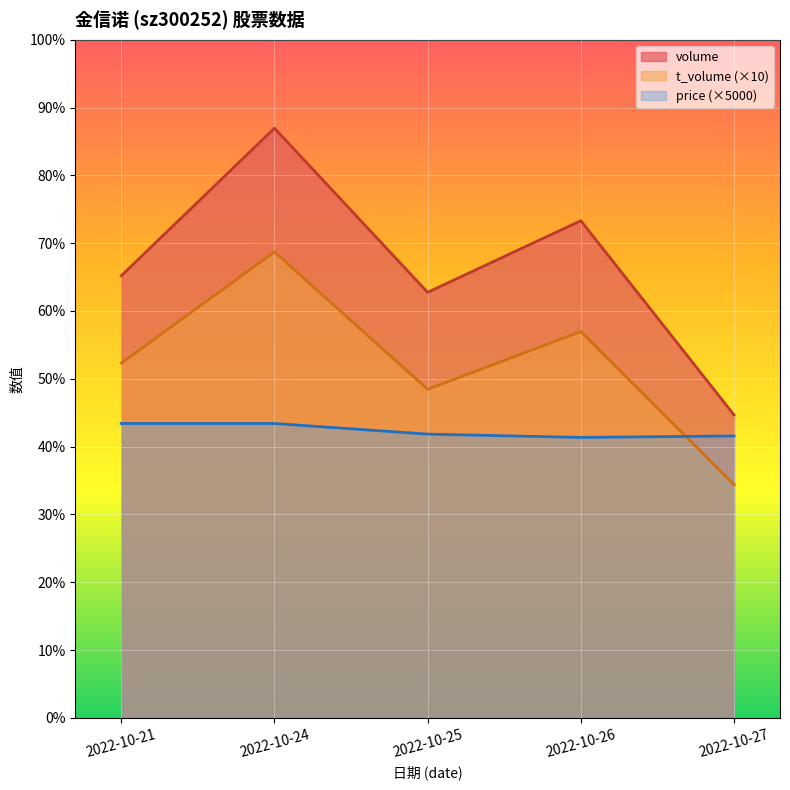

Between 2022-10-26 and 2022-10-24, which is larger?

2022-10-24